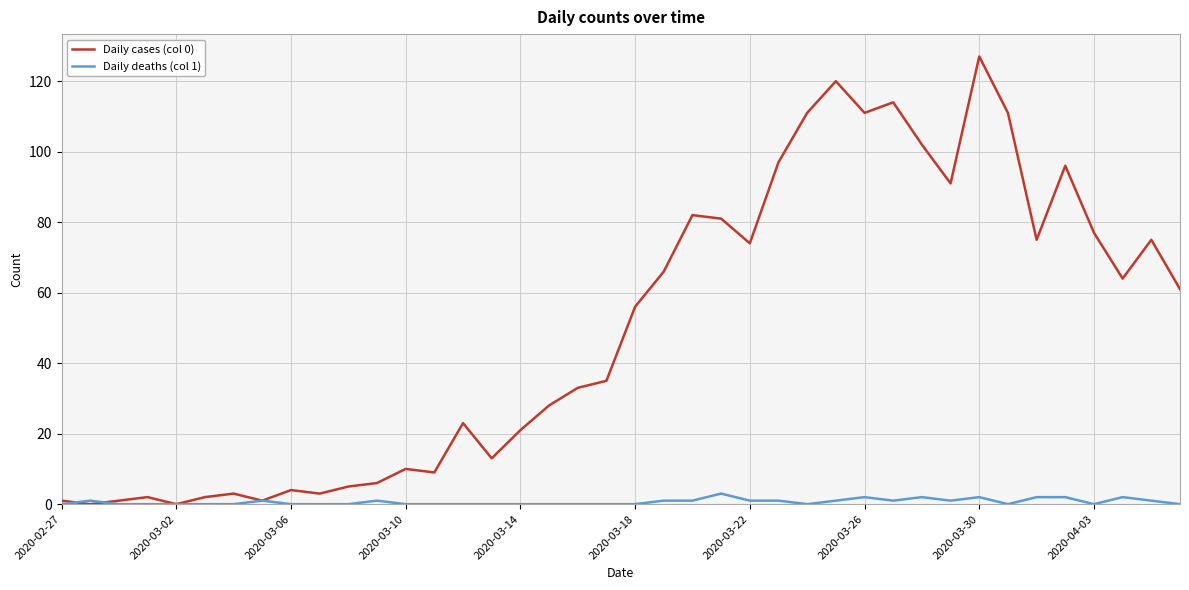

After their last crossing, which series has the higher values: Daily cases (col 0) or Daily deaths (col 1)?

Daily cases (col 0)